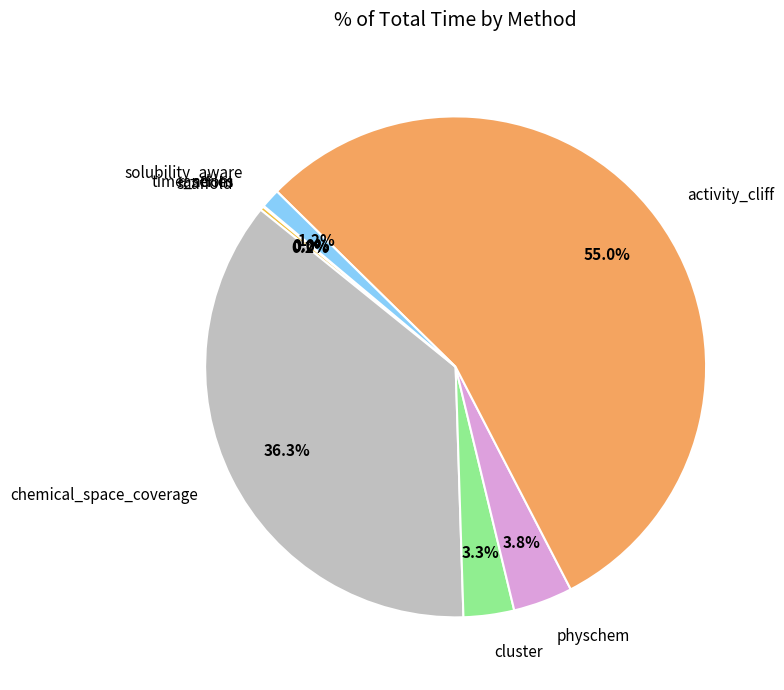

What is the largest slice in the pie chart?

activity_cliff